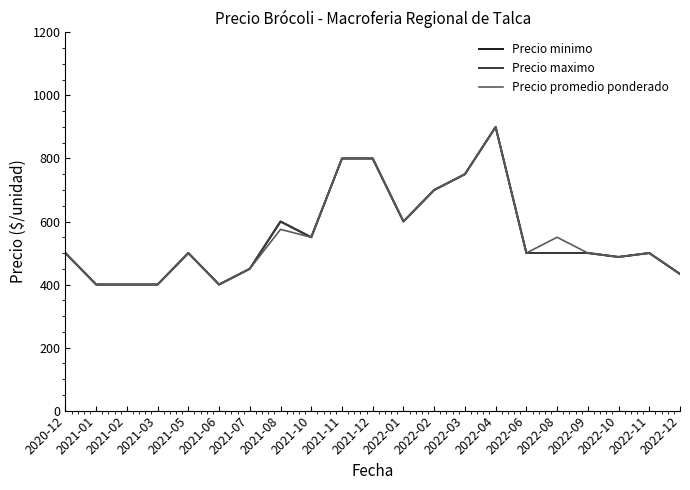

Which series has the widest spread of values?

Precio minimo